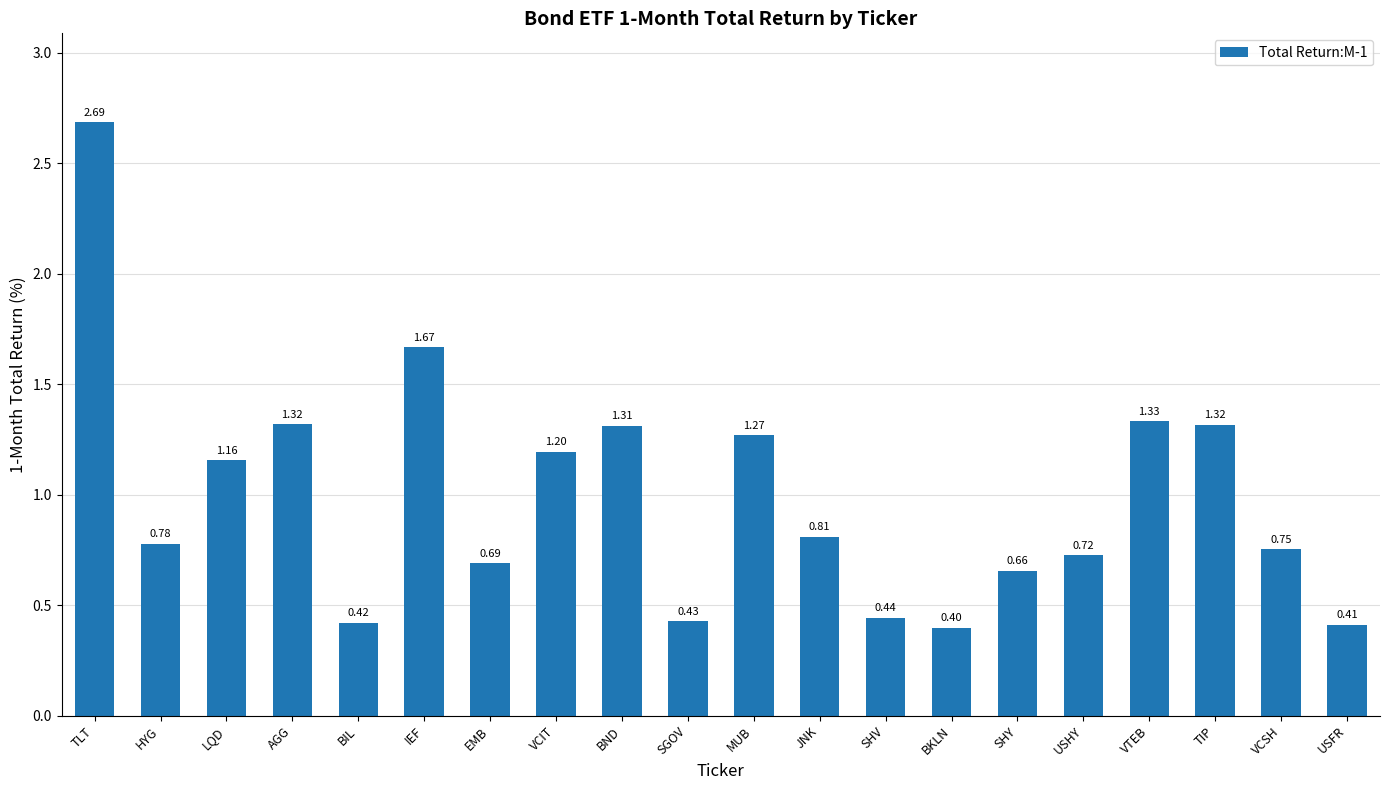

At which label is the value closest to 1?

LQD